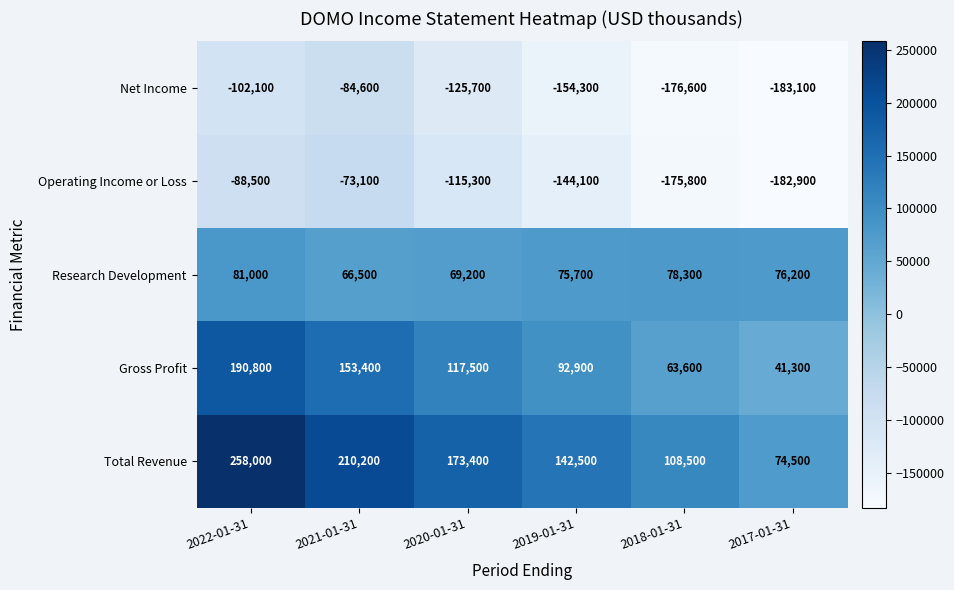

What is the smallest value displayed?

-183100